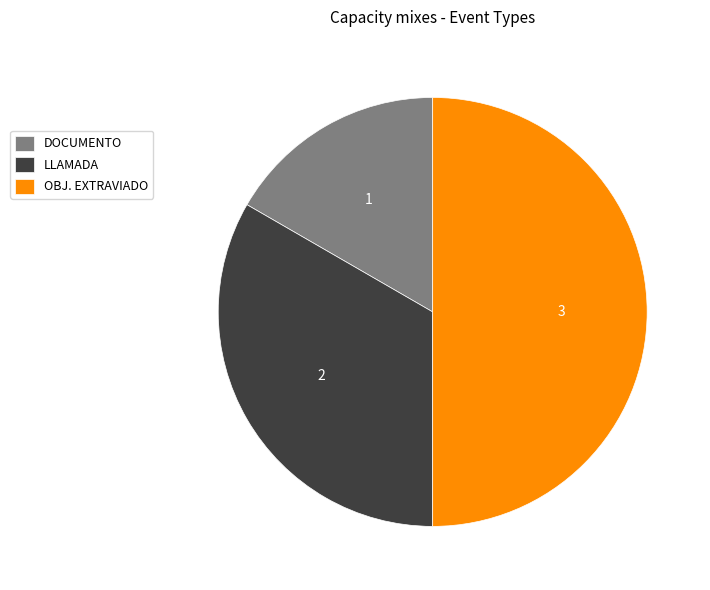

Rank the categories by value from lowest to highest.

DOCUMENTO, LLAMADA, OBJ. EXTRAVIADO